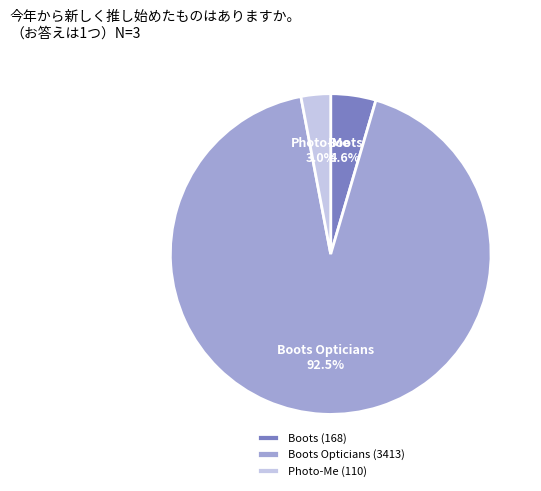

To the nearest percent, what is the average slice percentage?

33%